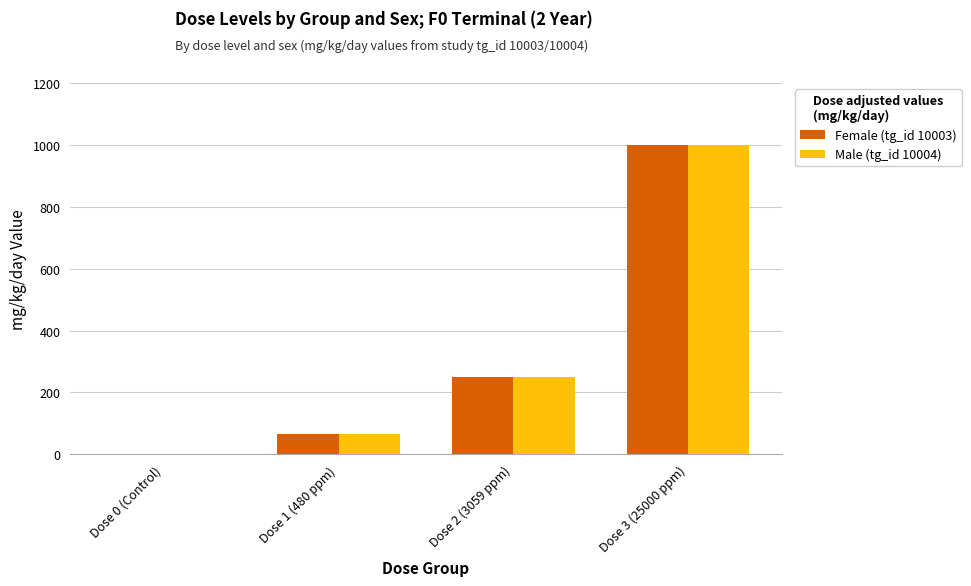

Is the value of Female (tg_id 10003) at Dose 1 (480 ppm) greater than the value of Male (tg_id 10004) at Dose 2 (3059 ppm)?

No